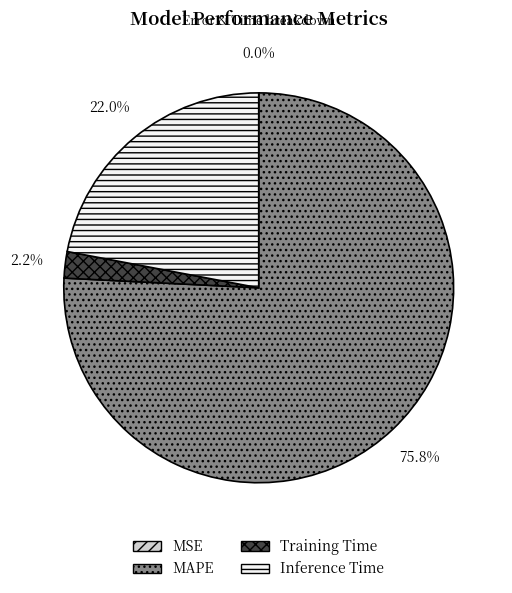

What percentage is NOT represented by Inference Time?

78.0%